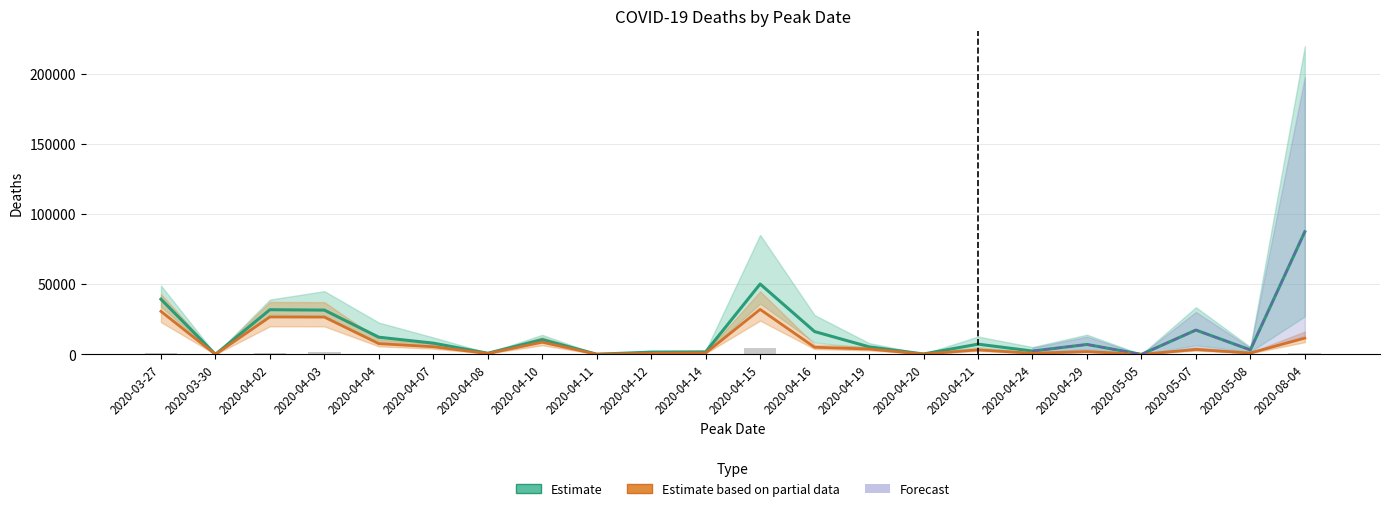

What is the maximum value shown in the chart?

87635